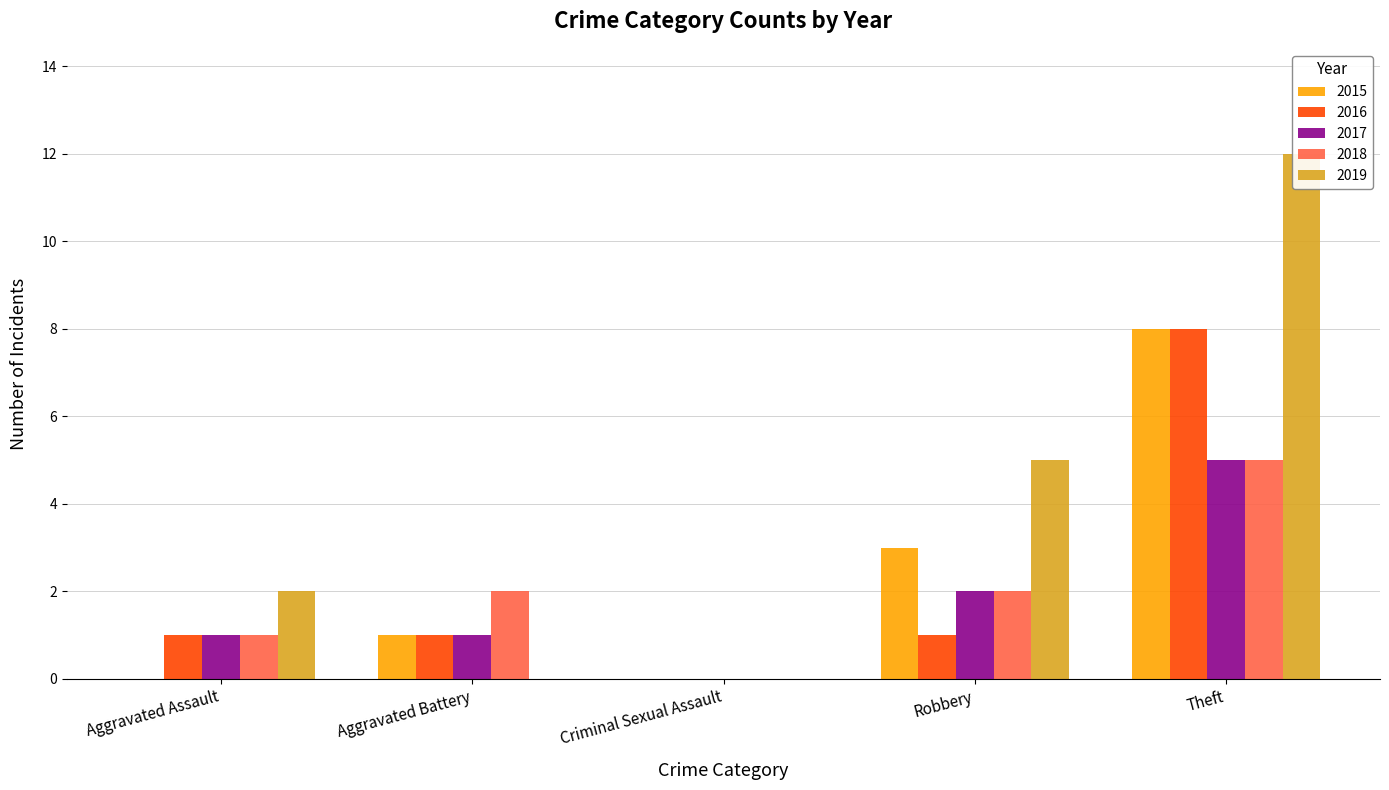

Which series has the largest total across all categories?

2019